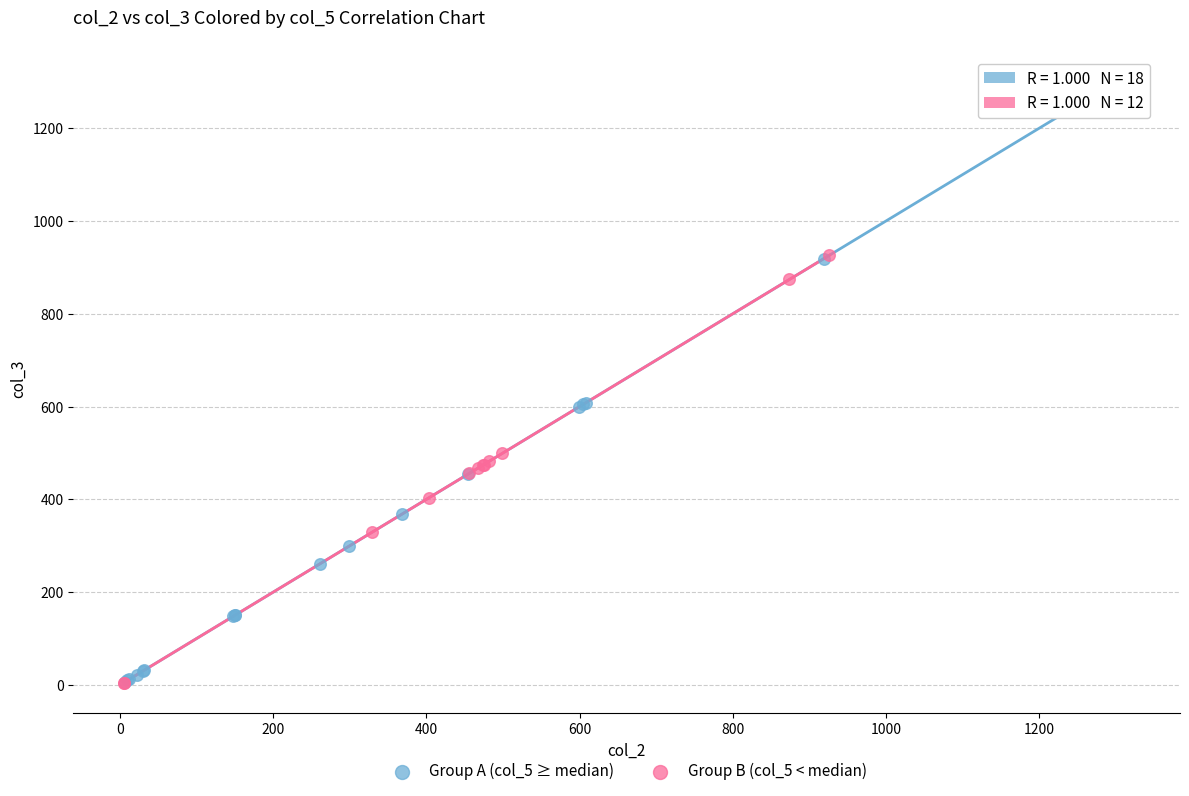

Which series reaches the maximum Y coordinate?

Group A (col_5 ≥ median)